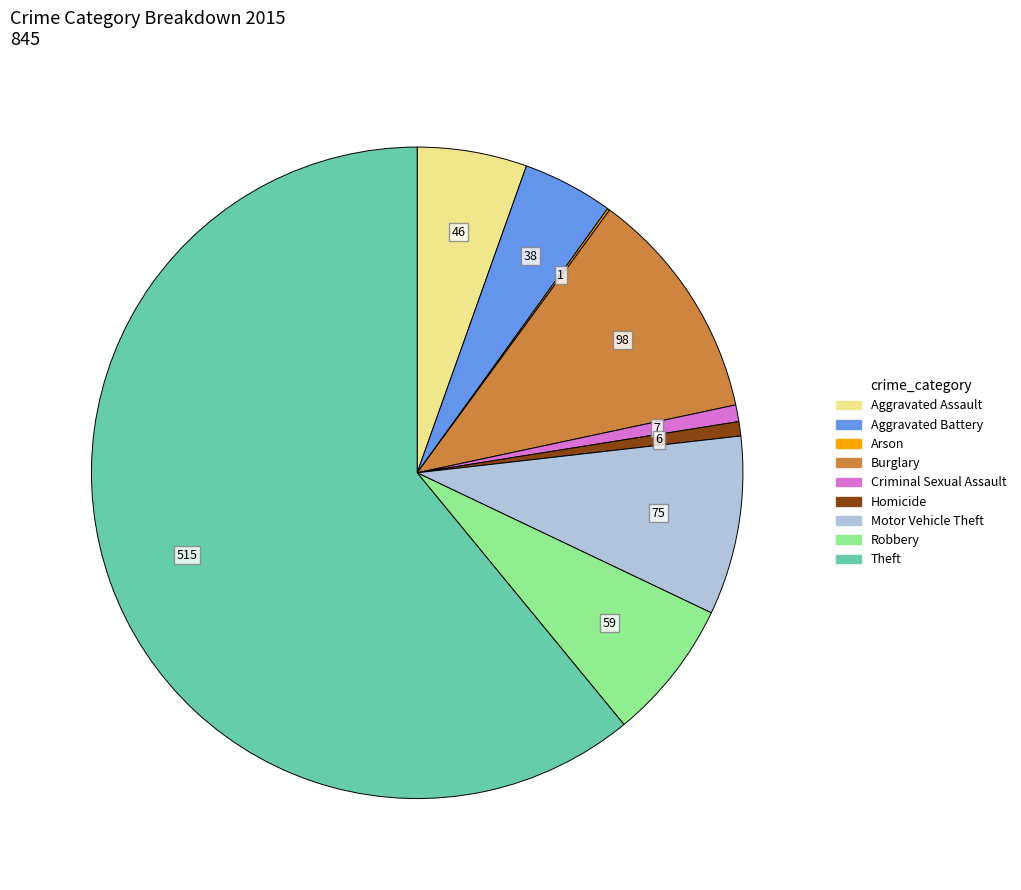

What is the majority slice?

Theft